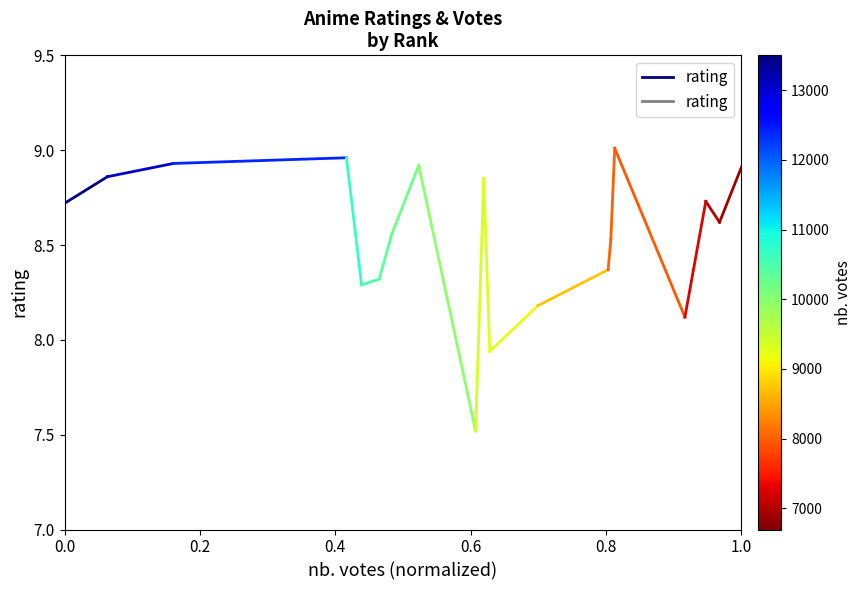

What value does the data have at 0.2?

8.9